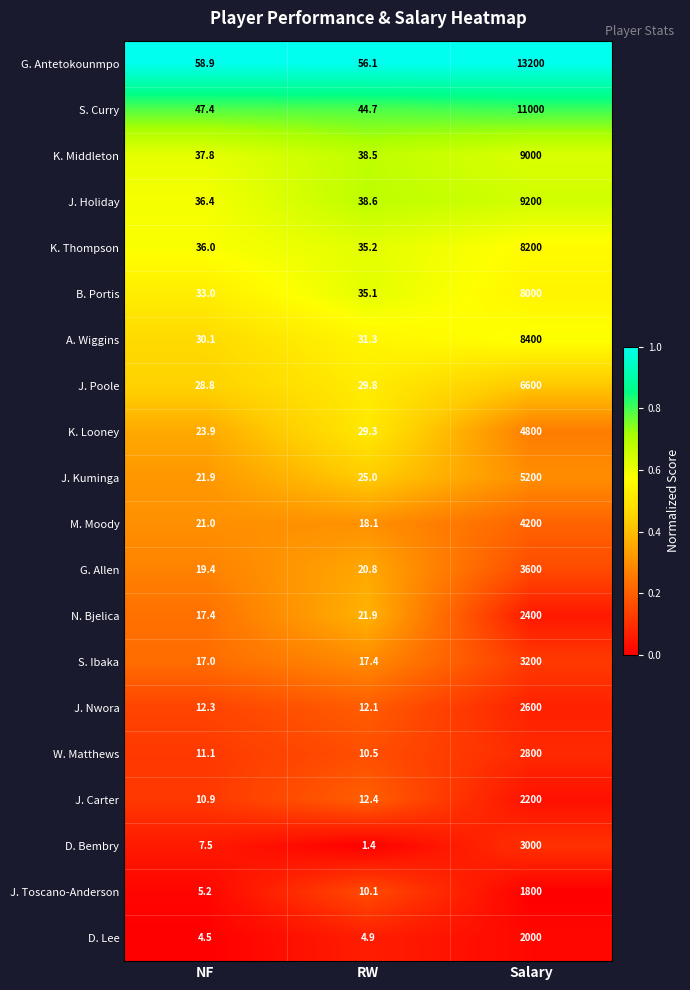

The value of D. Lee at Salary is 1039.8. True or false?

False